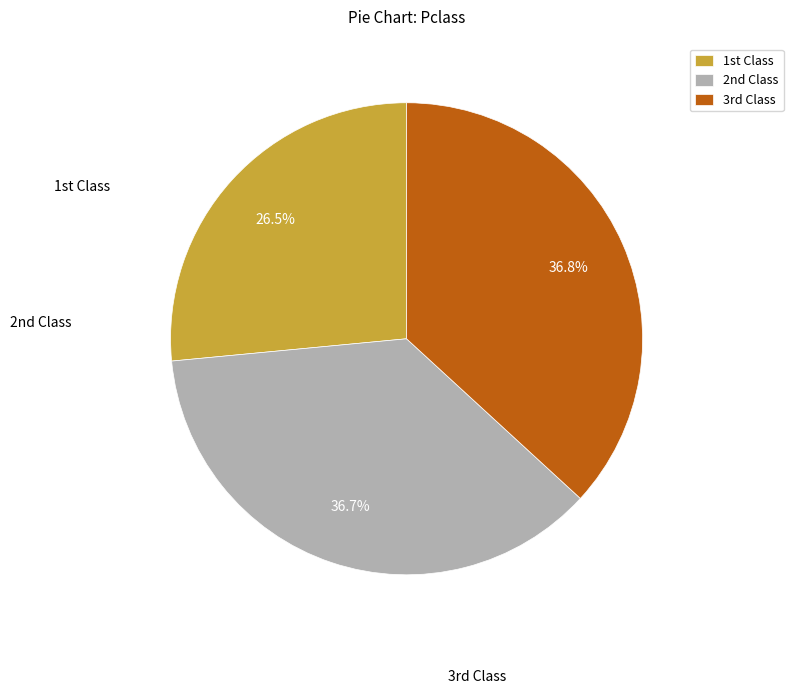

Which slice is the smallest?

1st Class